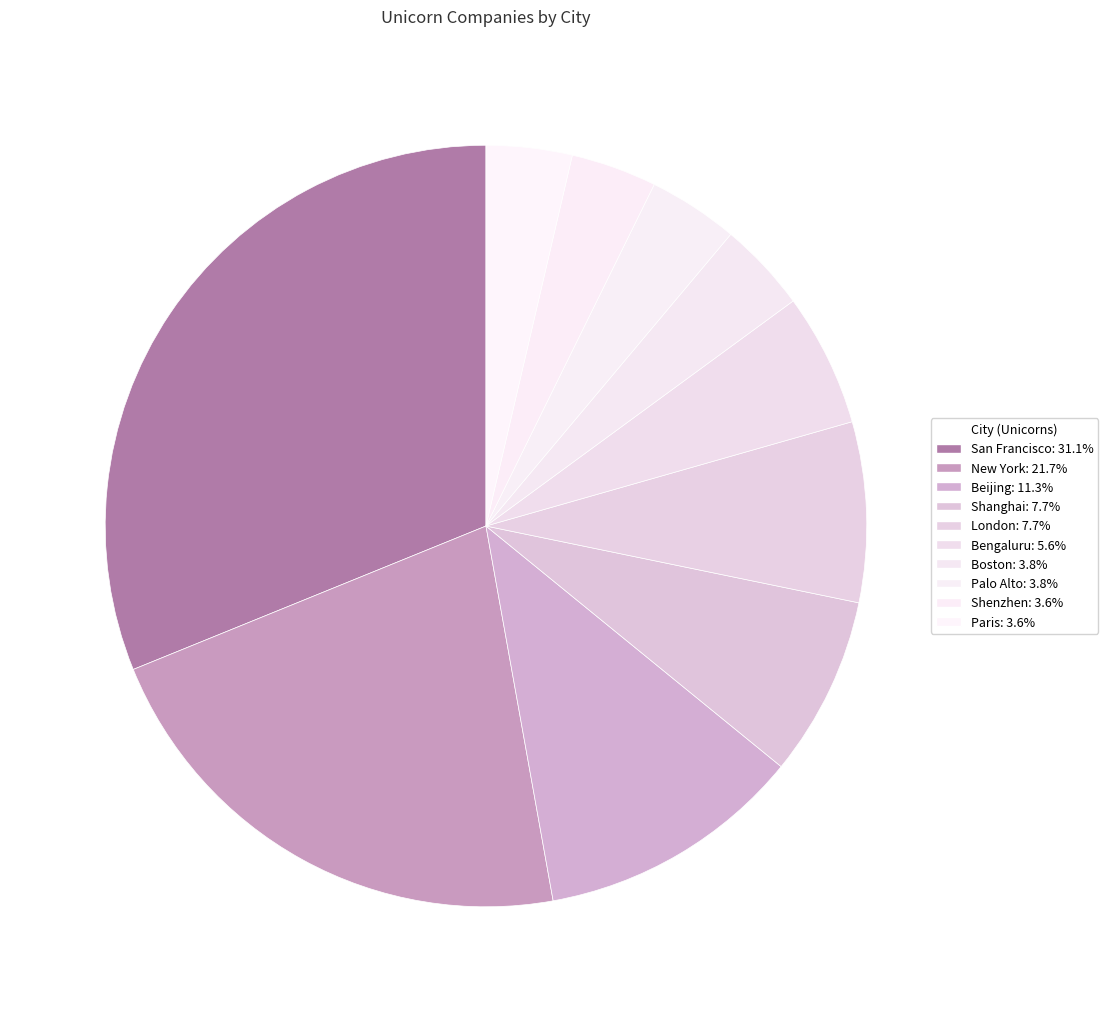

Between San Francisco and Shanghai, which is larger?

San Francisco